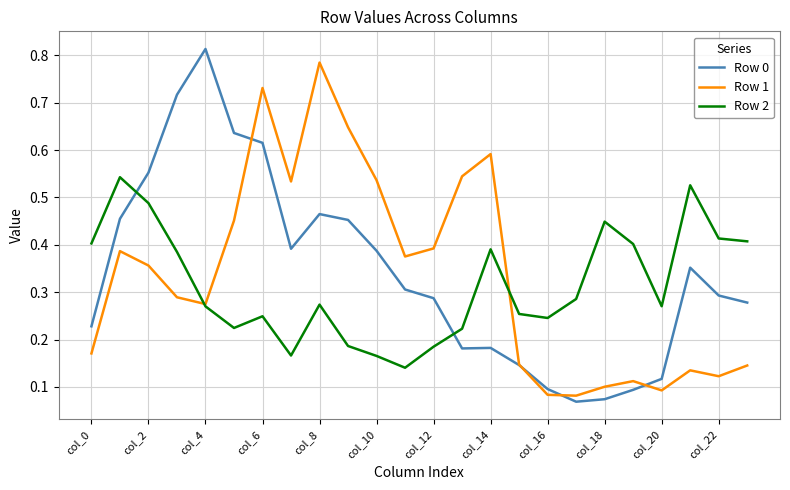

Rank the series by their maximum value, from highest to lowest.

Row 0, Row 1, Row 2